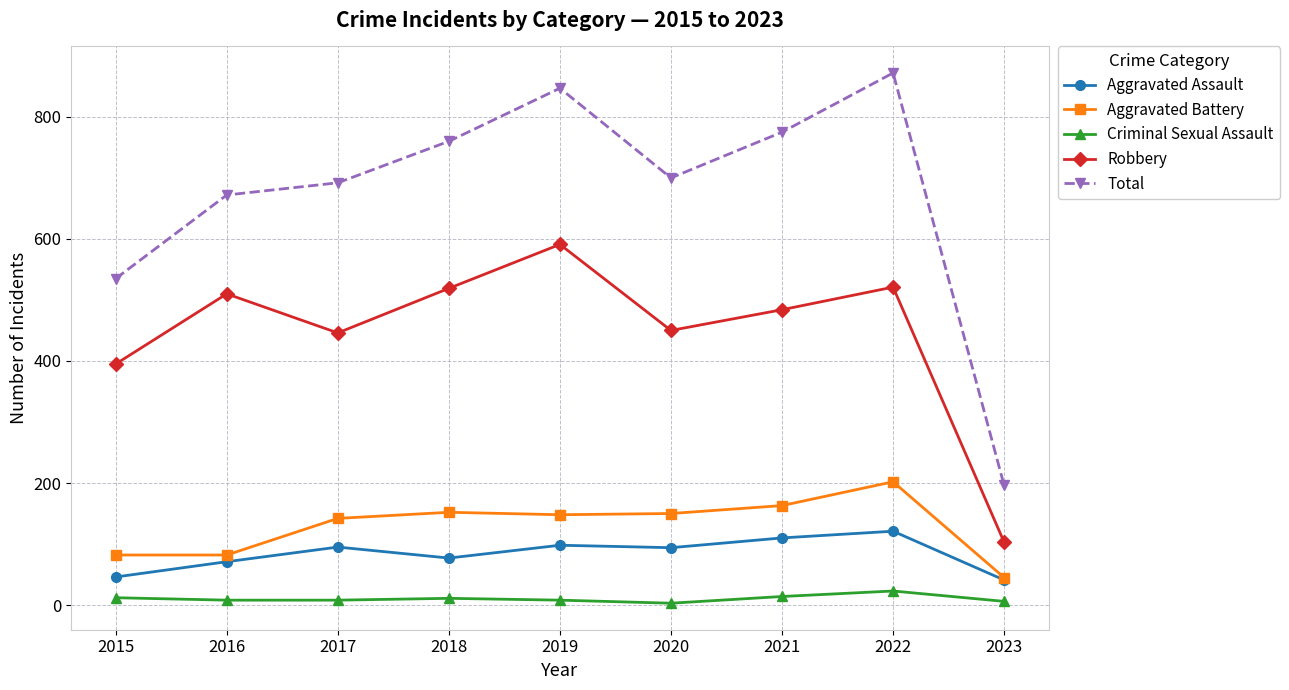

What is the value of the Criminal Sexual Assault point at the 6th from the left?

3